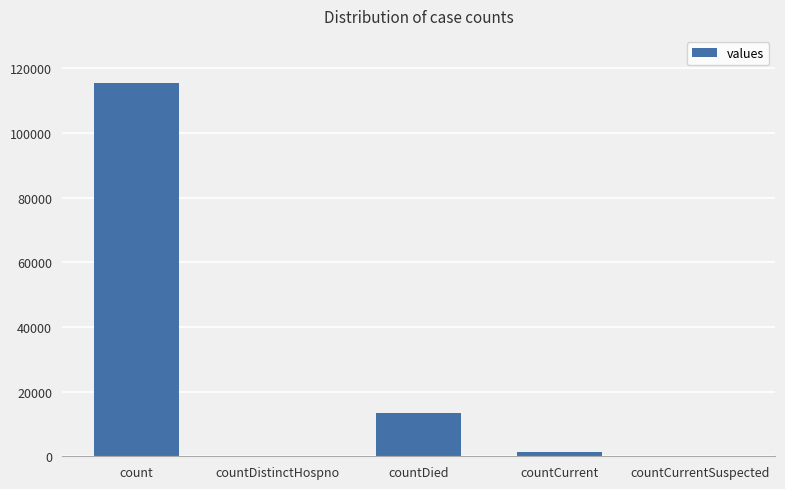

What is the sum of the values at countDistinctHospno and count?

115379